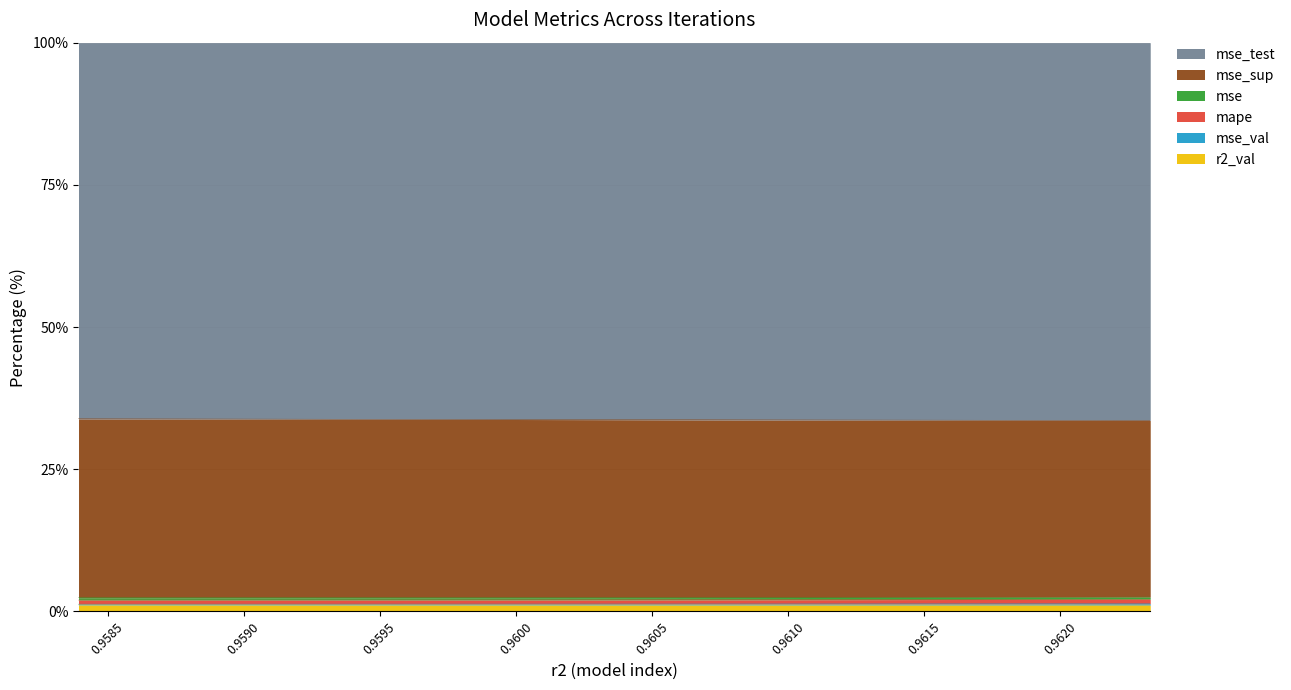

At how many categories does at least one series exceed 12?

10